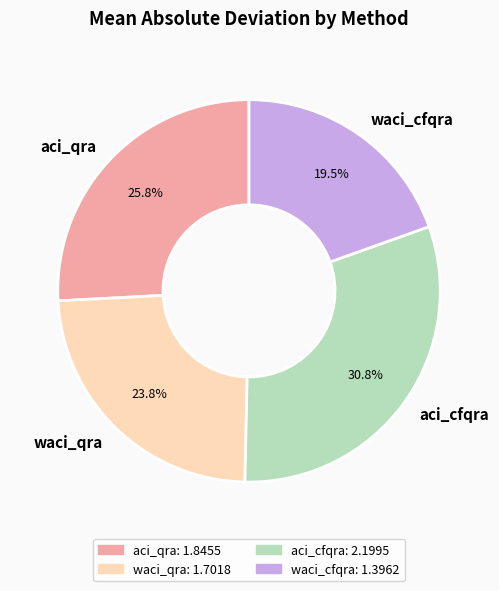

Do aci_cfqra and aci_qra together represent more than half of the pie?

Yes